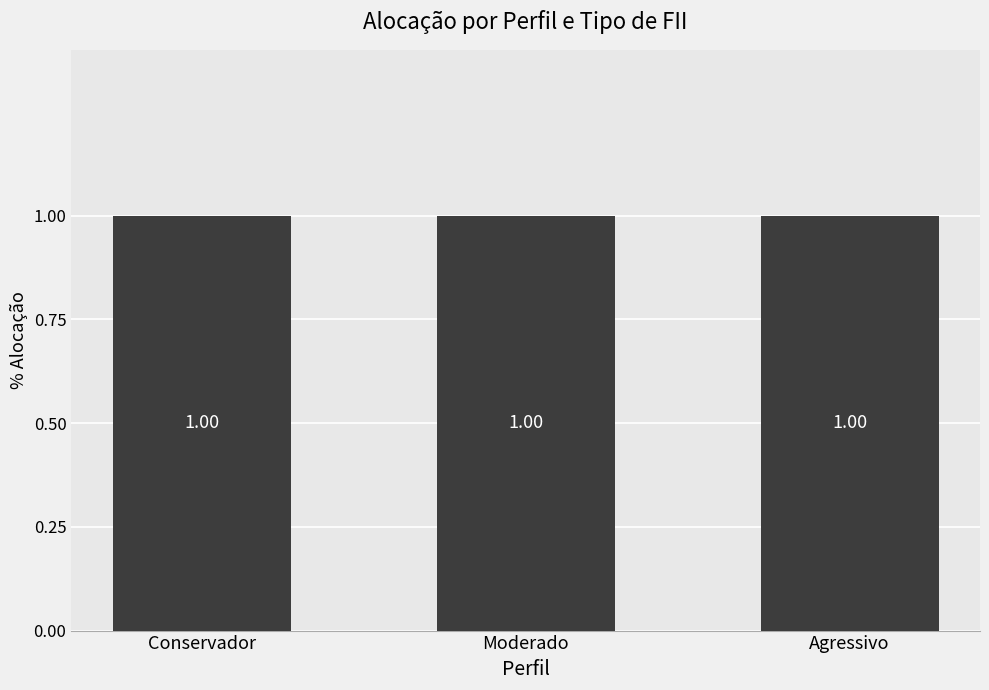

Between Conservador and Agressivo, which is larger?

Agressivo